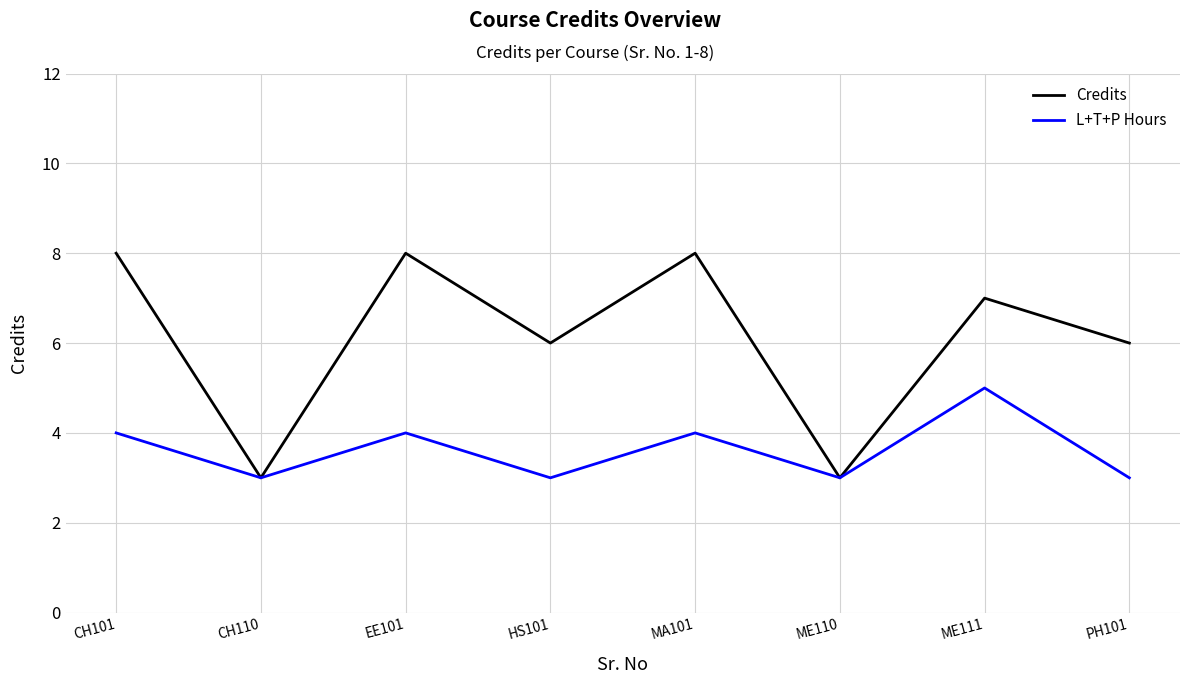

What is the difference between the maximum and second lowest values in the Credits series?

5